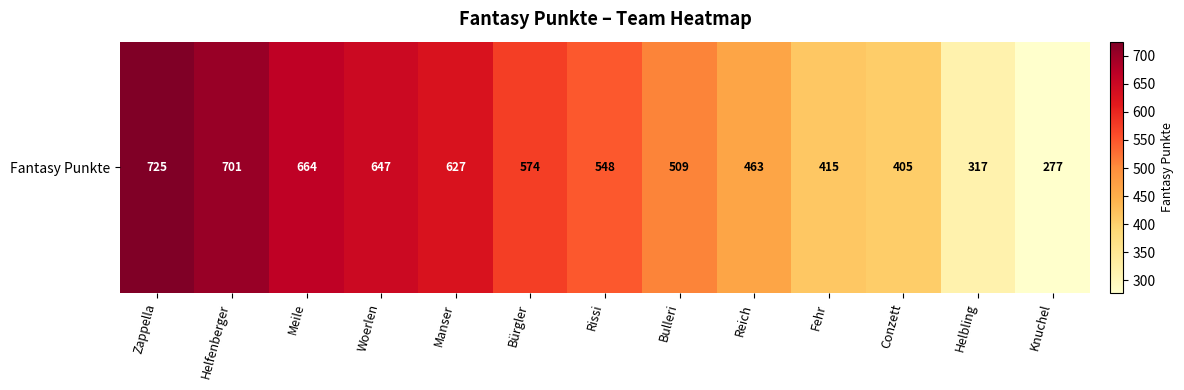

What is the change in value from Zappella to Helfenberger?

-24